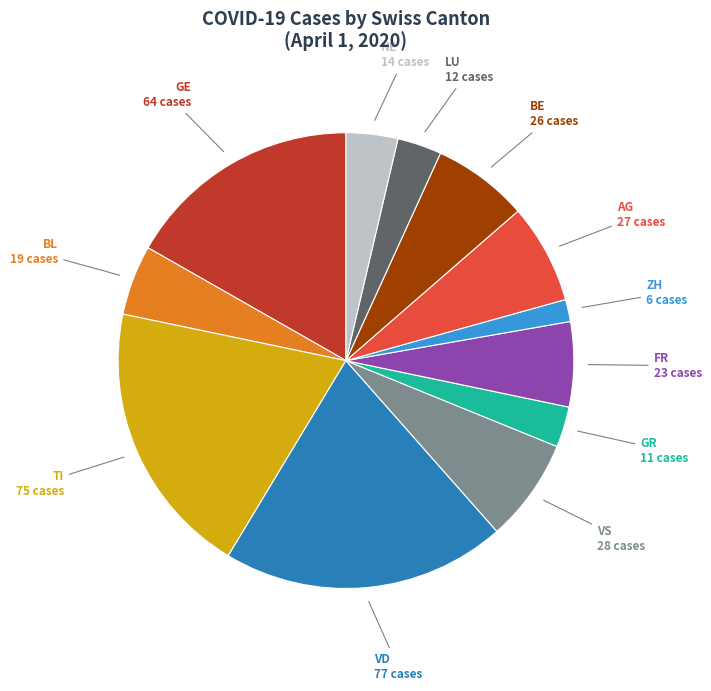

How many slices are in this pie chart?

12